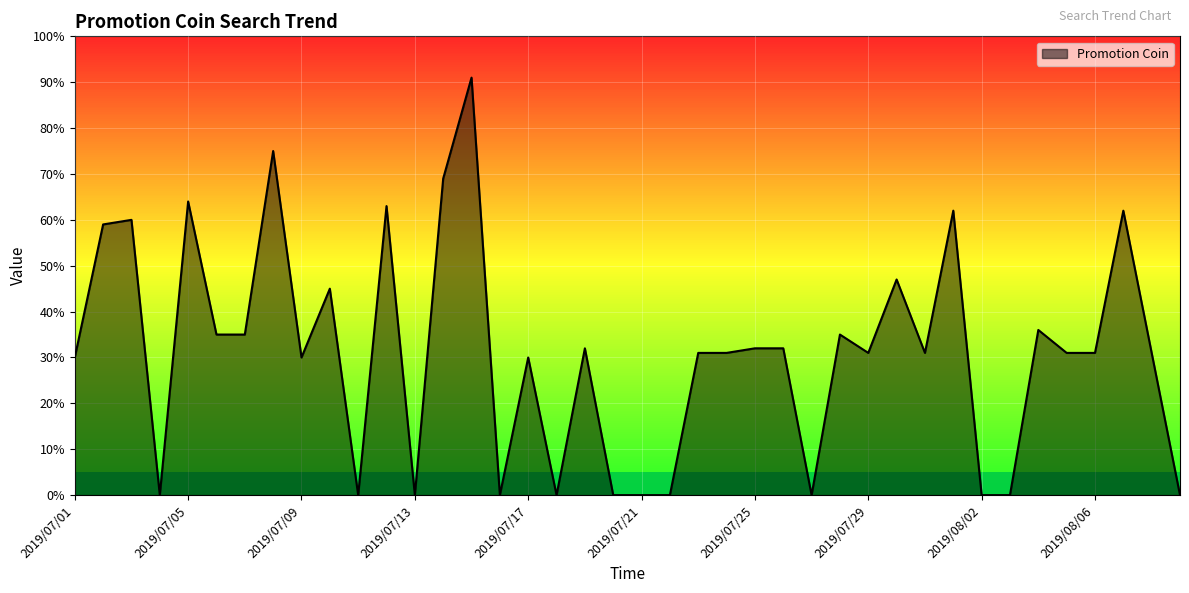

How many lines are shown in the chart?

1